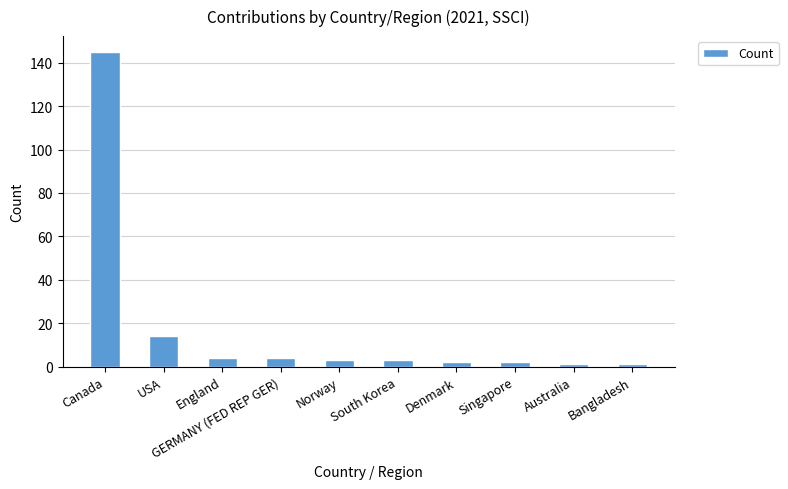

Reading left to right, extract all data points from this chart.

145	14	4	4	3	3	2	2	1	1